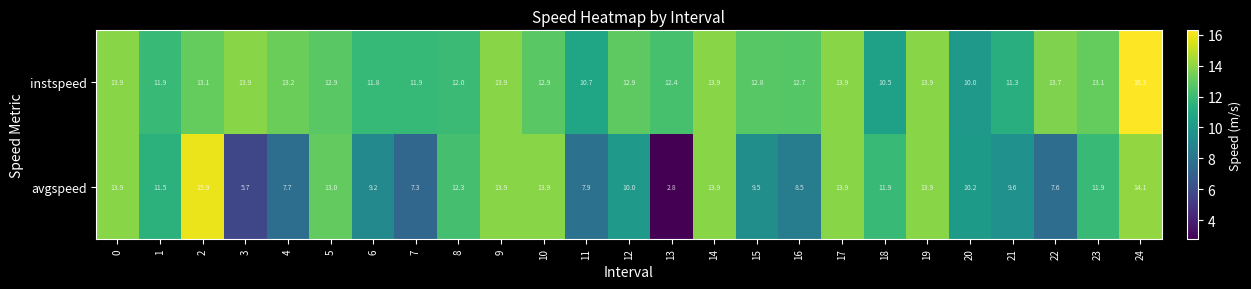

What is the difference between the highest and lowest values at 2?

2.8